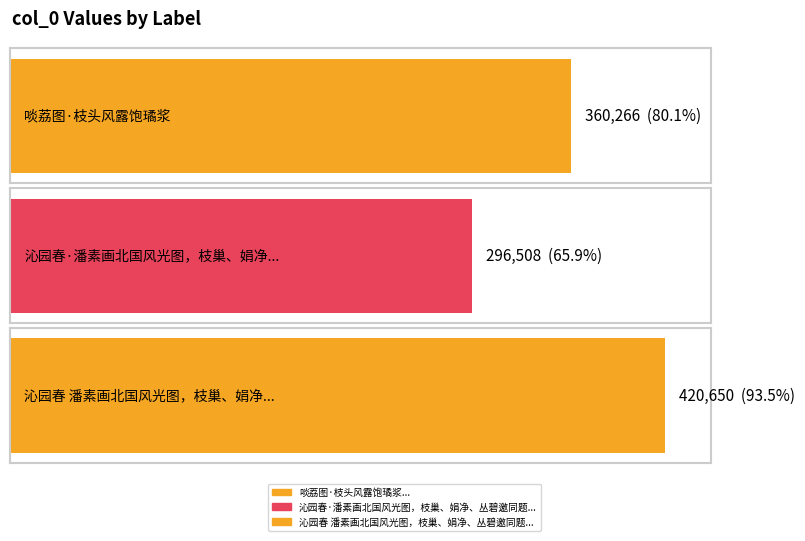

Rank the categories by value from lowest to highest.

沁园春·潘素画北国风光图，枝巢、娟净、丛碧邀同题, 啖荔图·枝头风露饱璚浆, 沁园春 潘素画北国风光图，枝巢、娟净、丛碧邀同题